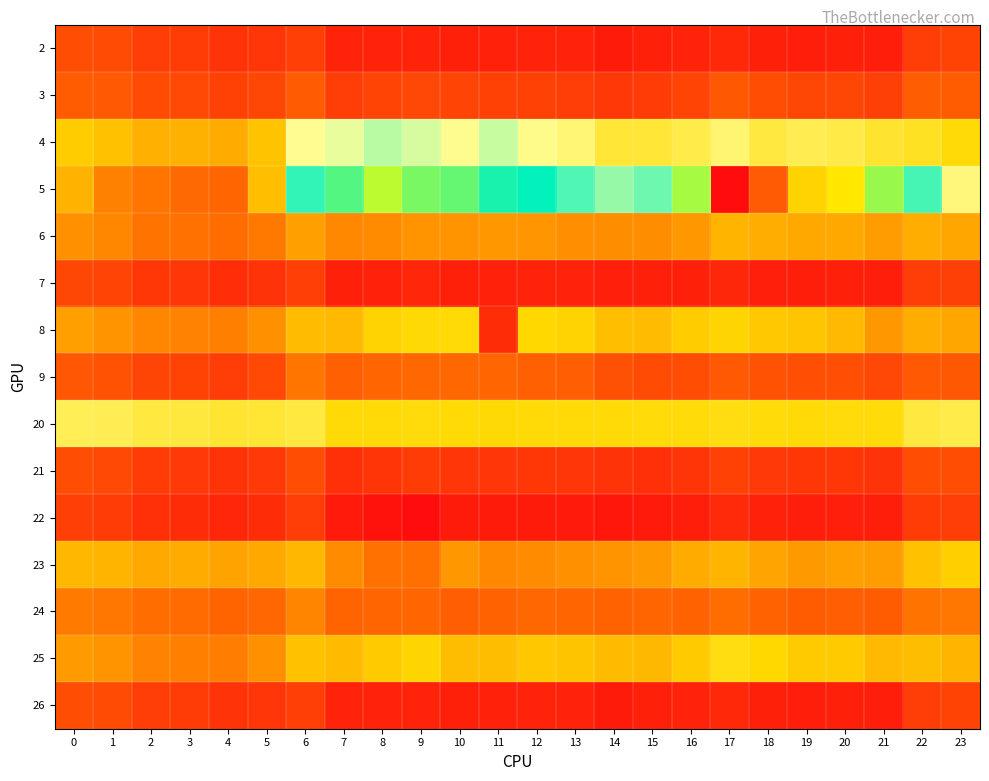

At 11, list the series in order from smallest to largest.

22, 7, 2, 26, 8, 21, 3, 24, 9, 23, 6, 25, 20, 4, 5